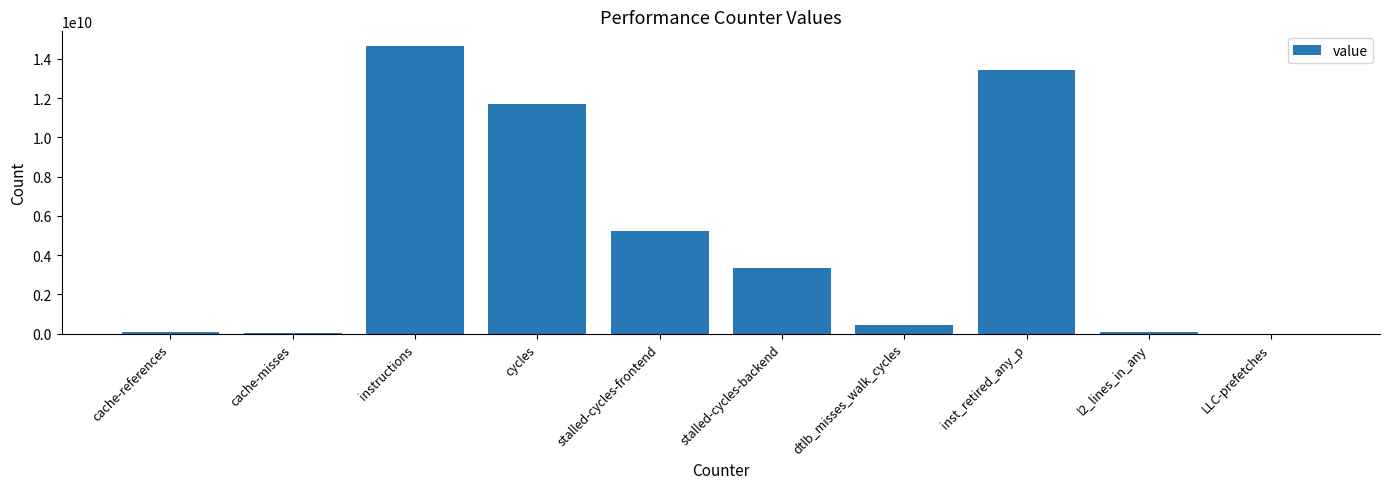

Approximately how many times larger is the value at instructions compared to inst_retired_any_p?

1.1